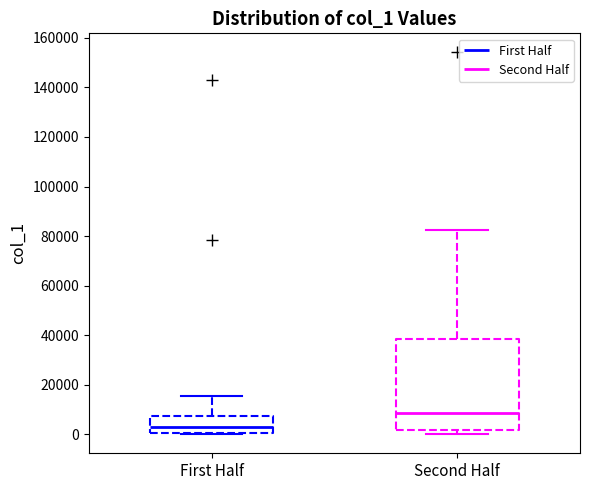

Where is the lower edge of the box for Second Half on the y-axis? The values are not printed on the chart, so give them approximately, as read against the axis.

2000